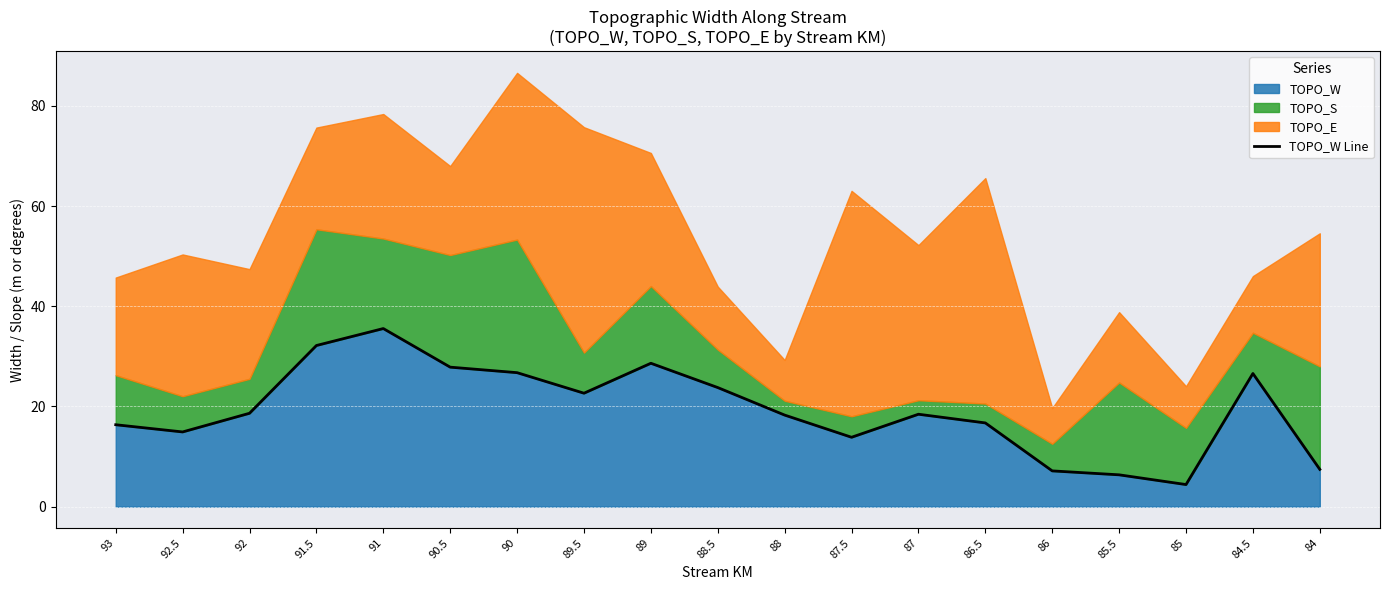

Rank the categories by value from lowest to highest.

85, 85.5, 86, 84, 87.5, 92.5, 93, 86.5, 88, 87, 92, 89.5, 88.5, 84.5, 90, 90.5, 89, 91.5, 91